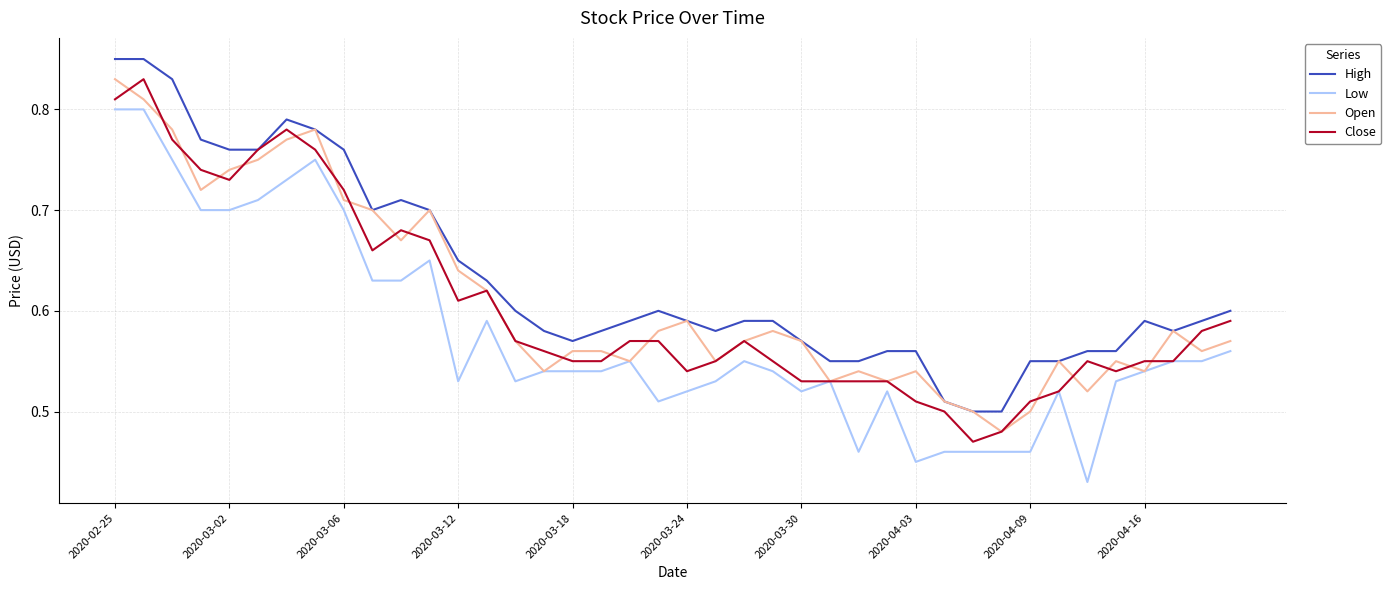

True or false: Low and High cross at least once.

False